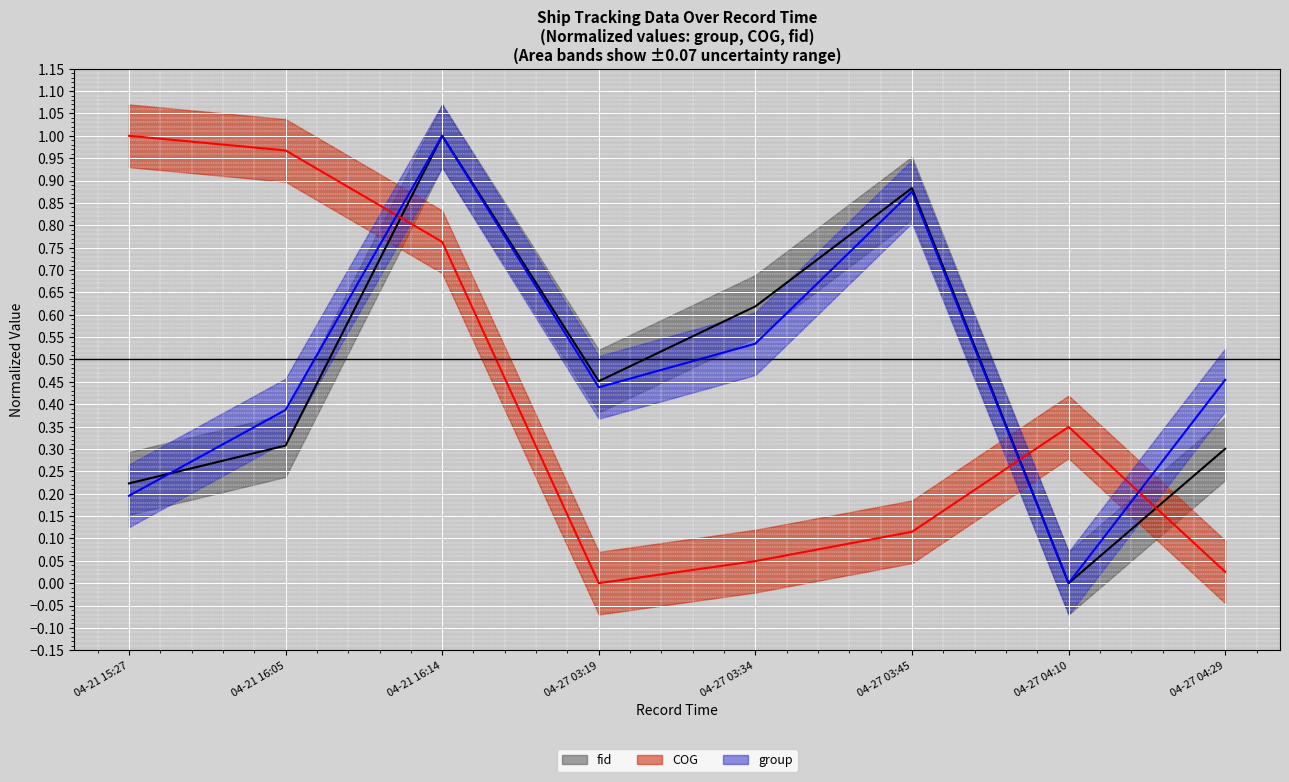

Reading left to right, list all the values displayed in this chart.

COG: 1.0	1.0	0.8	0.0	0.0	0.1	0.3	0.0
group: 0.2	0.4	1.0	0.4	0.5	0.9	0.0	0.5
fid: 0.2	0.3	1.0	0.5	0.6	0.9	0.0	0.3